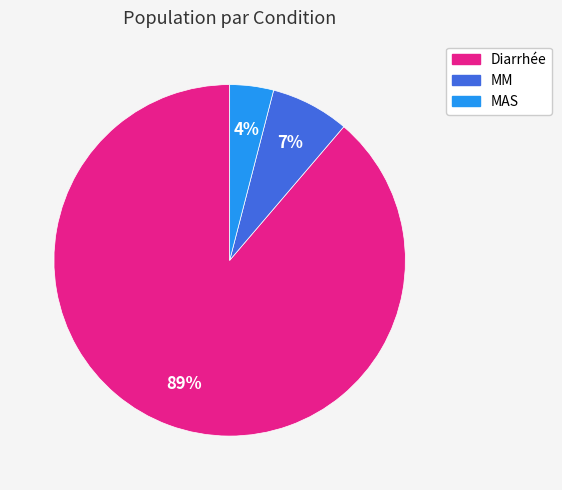

Combined, do MM and Diarrhée account for over 50%?

Yes